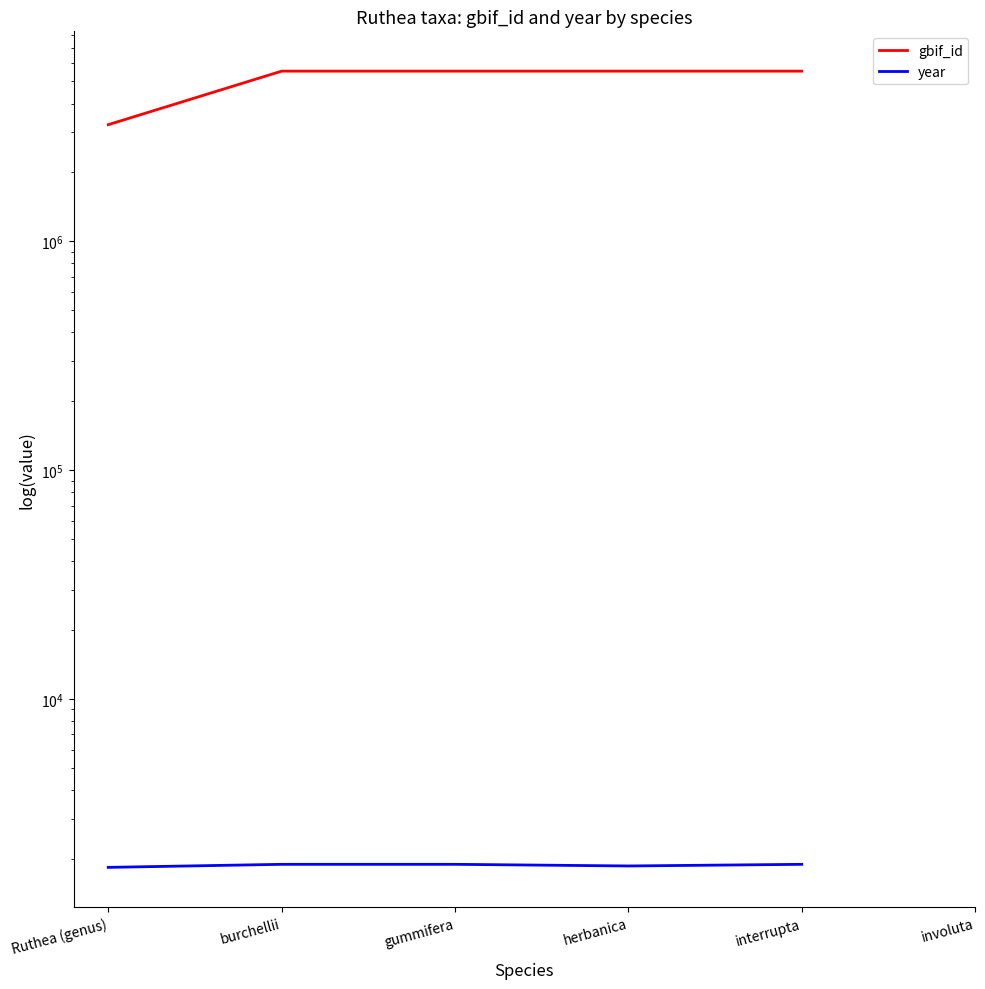

Where is the first local maximum for gbif_id?

burchellii